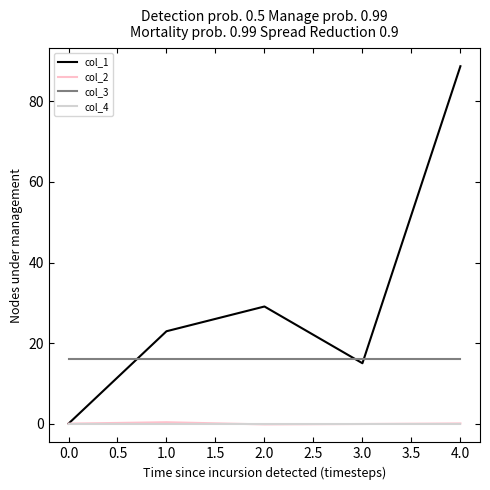

How many series are shown in this chart?

4